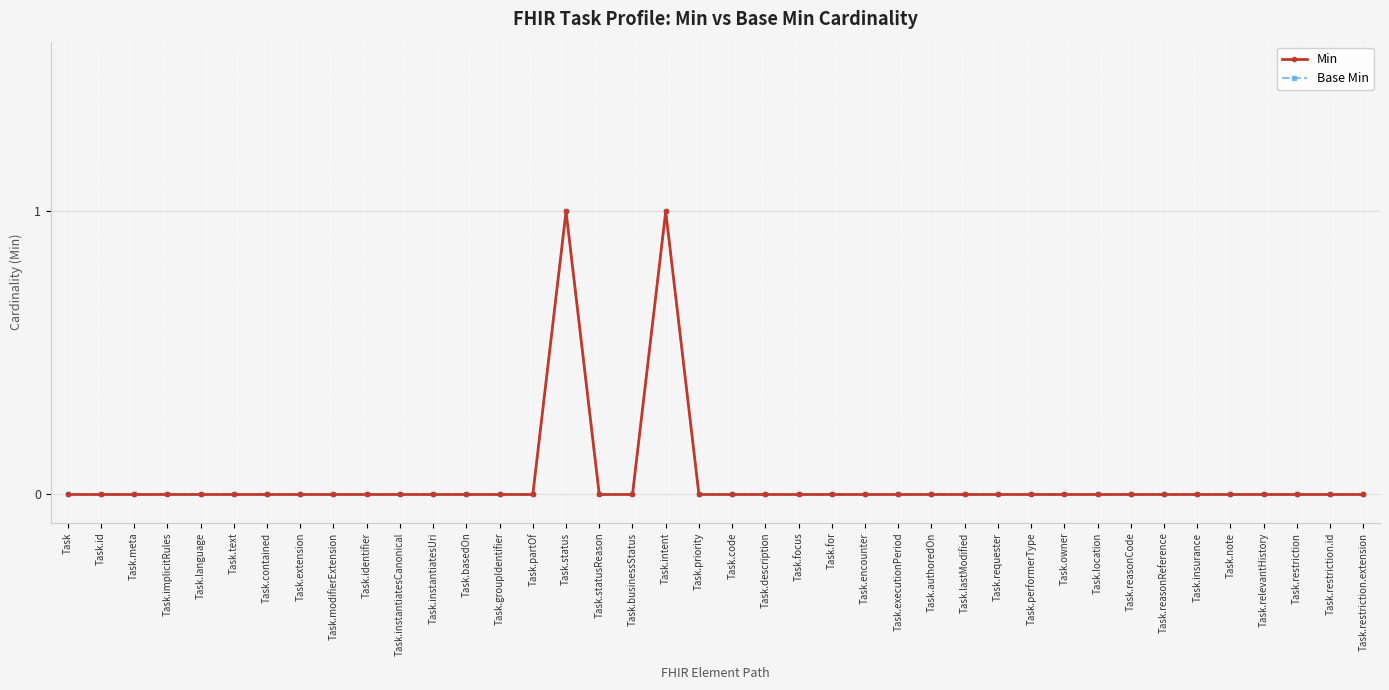

Is this an area chart (filled region under the line)?

No